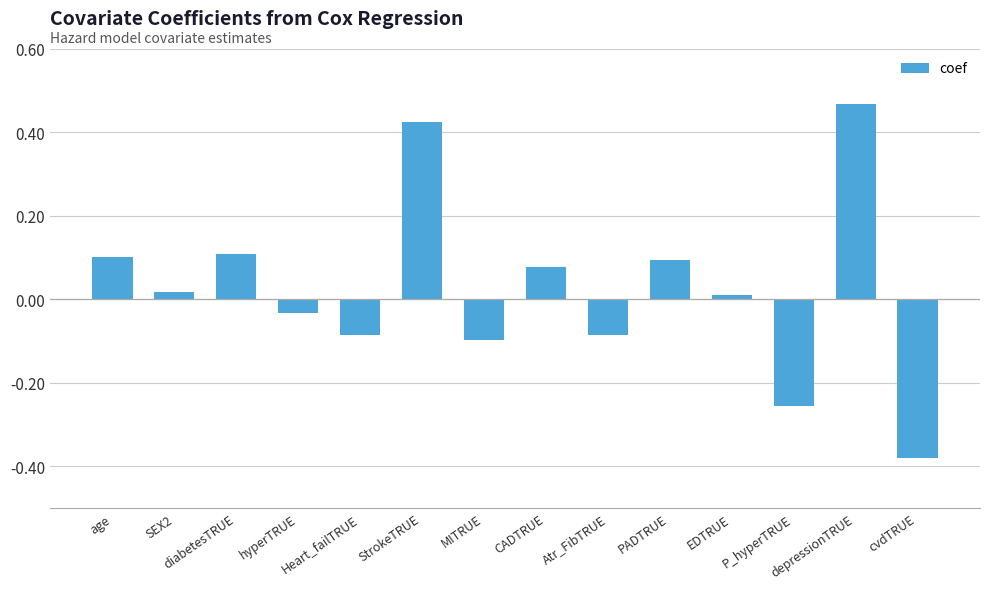

What is the difference between the maximum and minimum values?

0.8